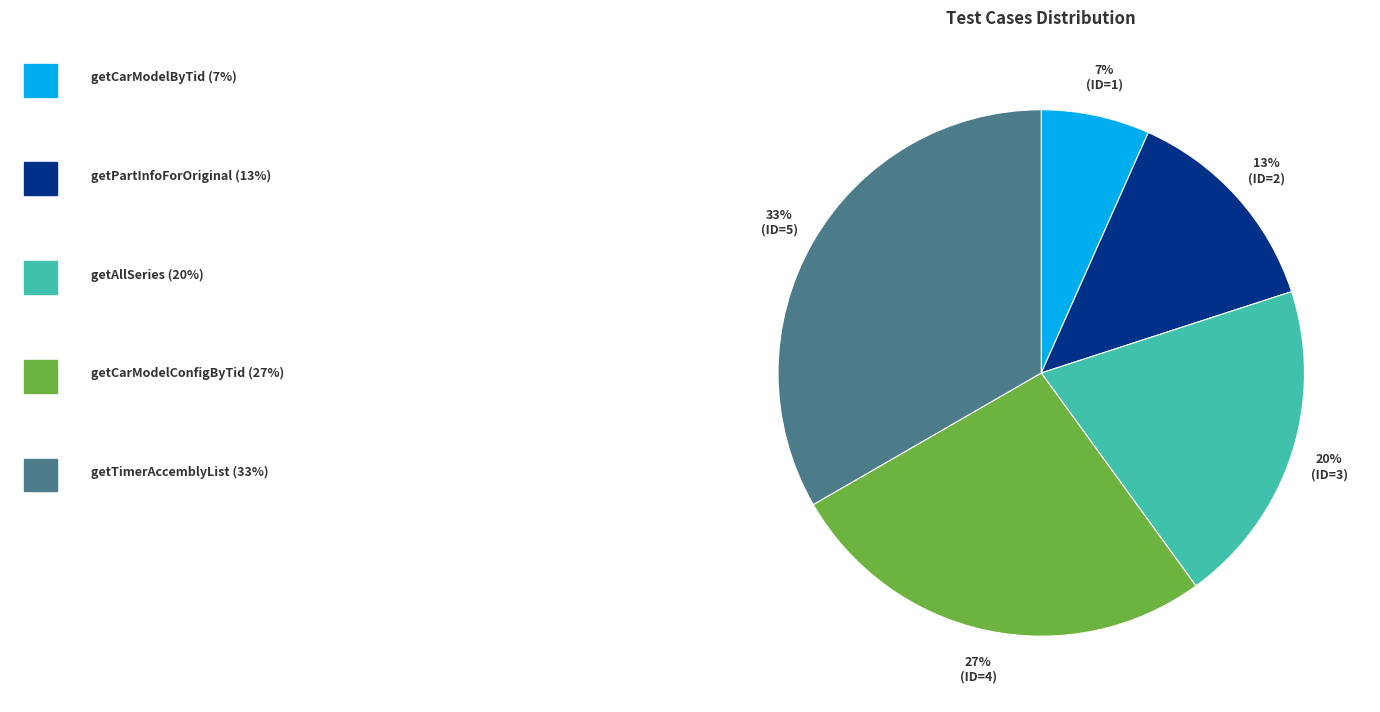

To the nearest percent, what is the average slice percentage?

20%